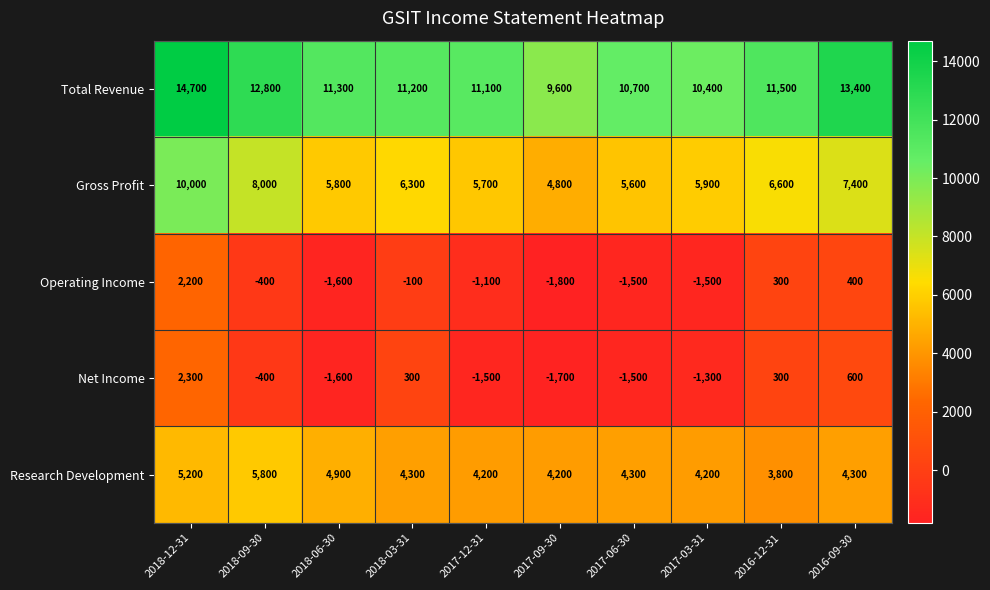

What value does the Gross Profit series have at 2017-03-31, to the nearest 50?

5900